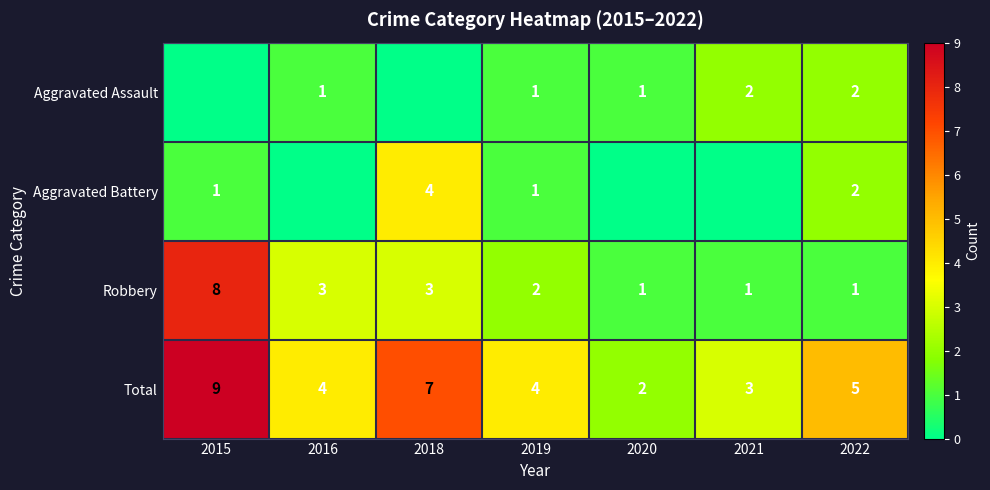

How many Total values are between 3 and 7?

5